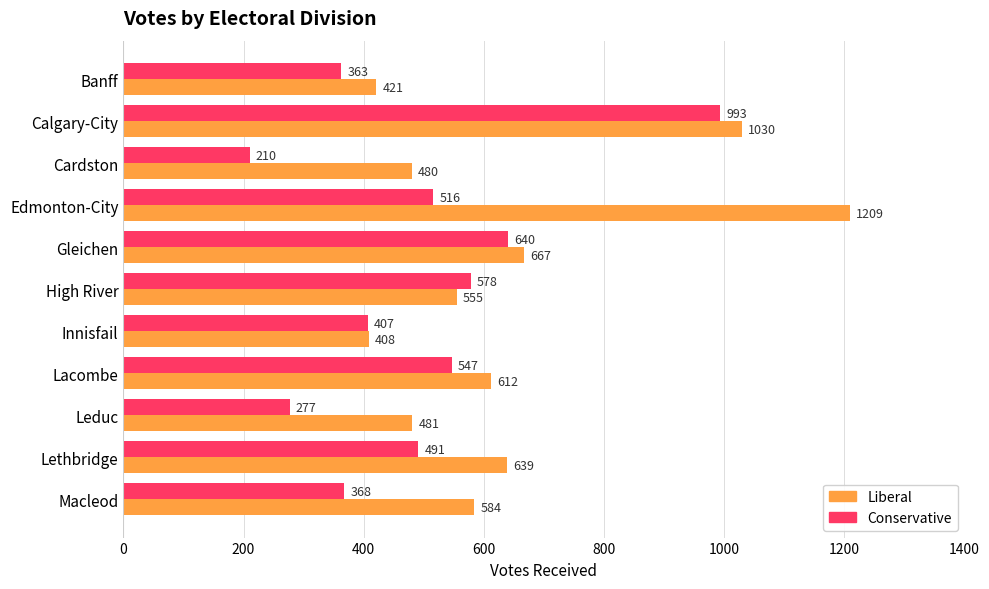

Rank the series by their maximum value, from highest to lowest.

Liberal, Conservative